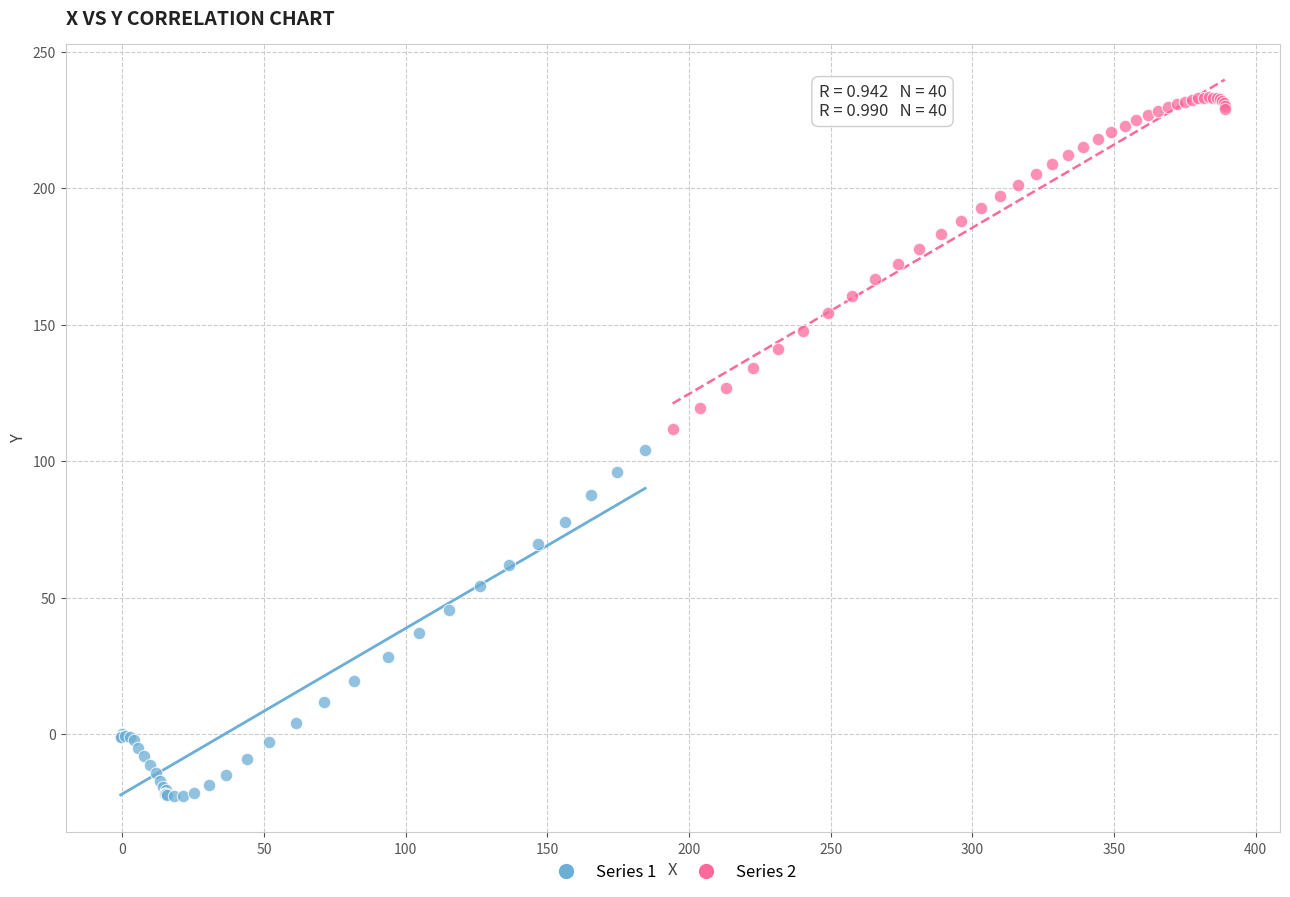

Which series has the widest spread of Y values?

Series 1